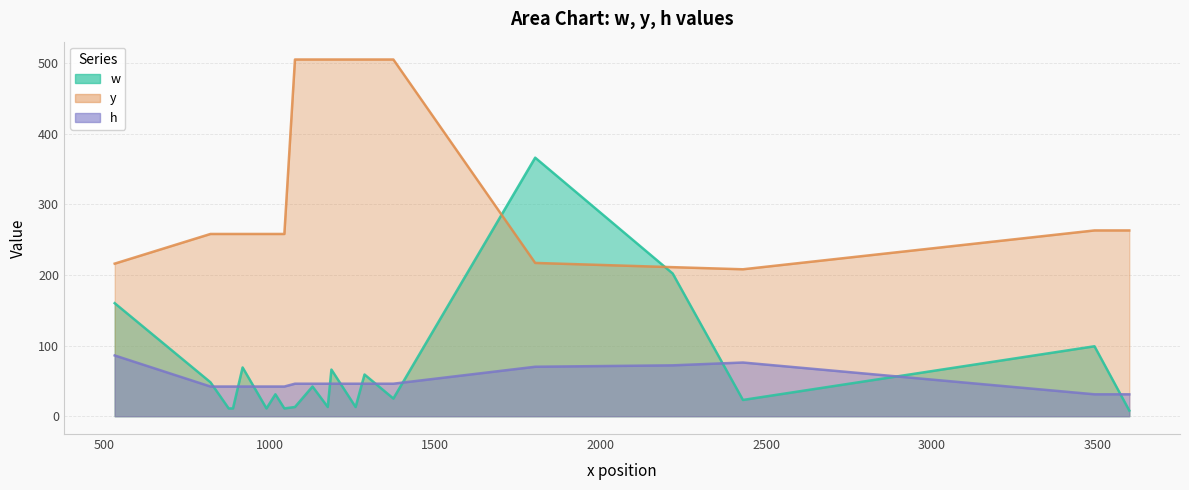

What is the difference between the maximum and minimum values in the h series?

55